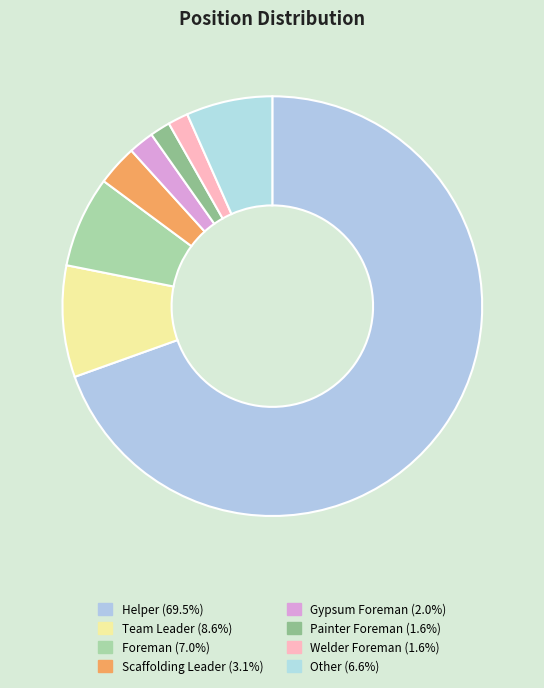

To the nearest percent, what portion does Helper represent?

70%